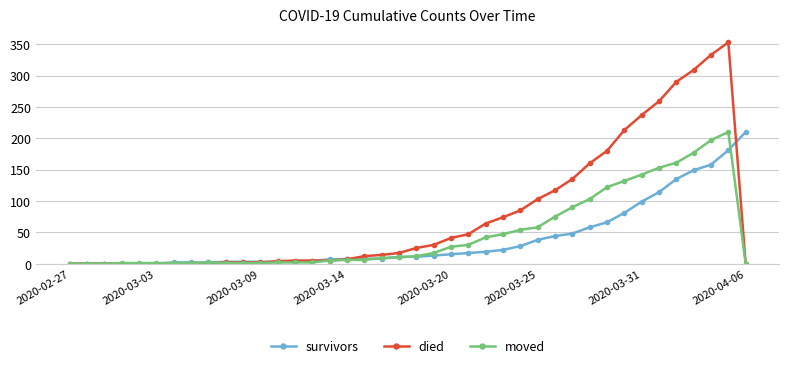

What are all the series names shown in the legend?

survivors, died, moved